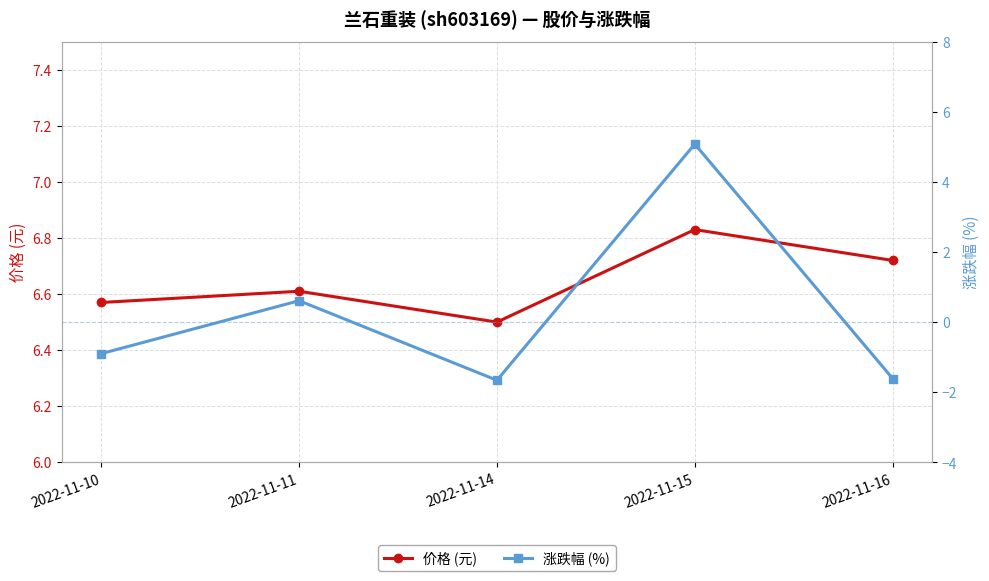

Is it true that 涨跌幅 (%) equals -3.0 at 2022-11-14?

False